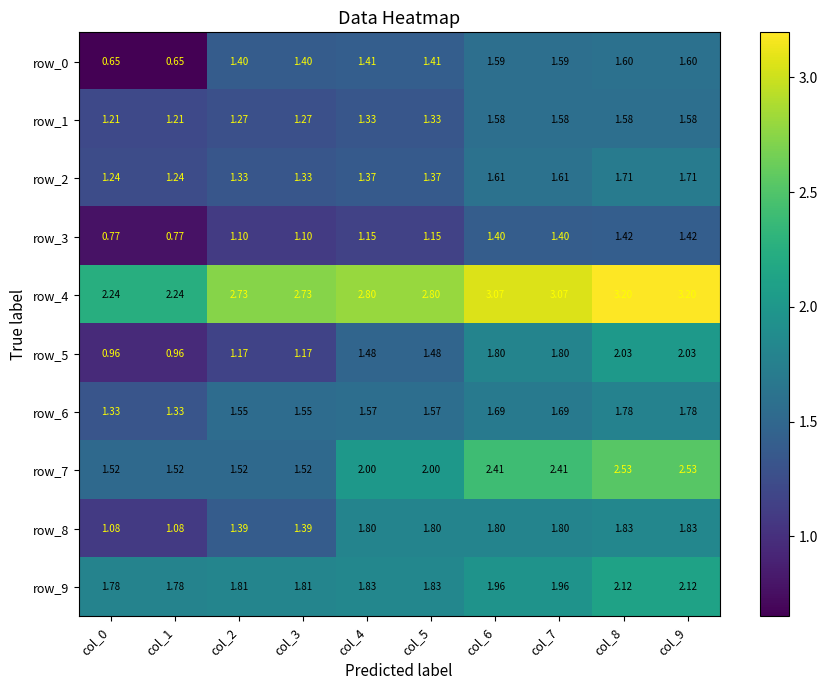

What is the difference between the highest and lowest values at col_6?

1.7